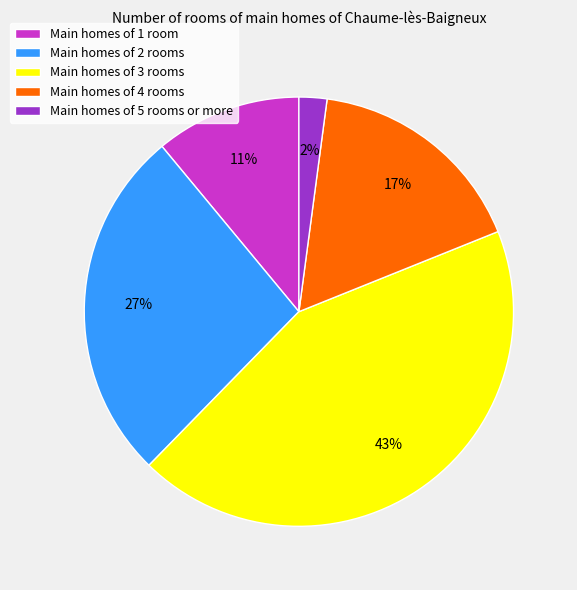

To the nearest percent, what is the difference between the Main homes of 5 rooms or more and Main homes of 4 rooms slice percentages?

15%